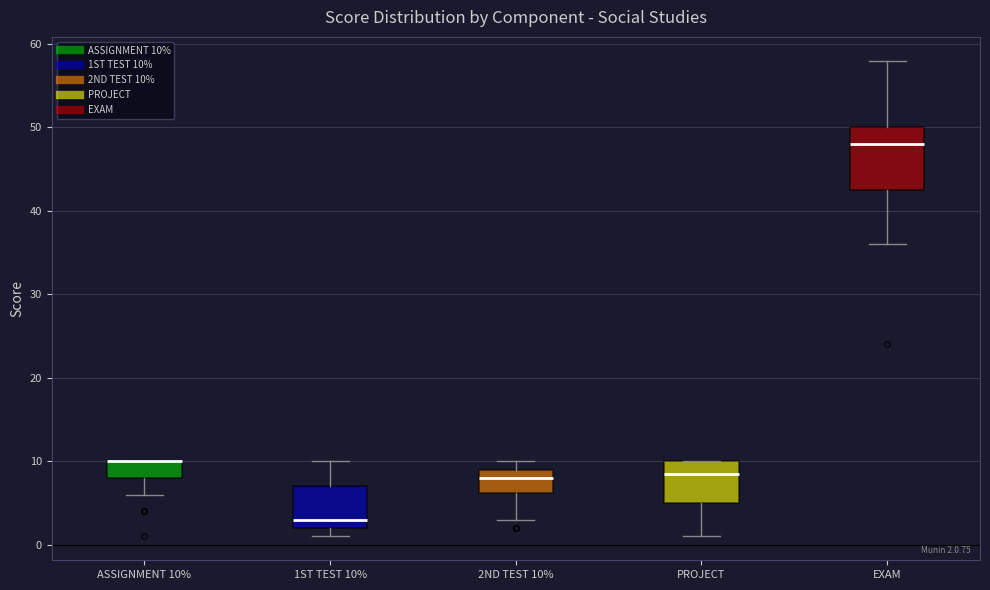

Which box is the tallest, from its lower edge to its upper edge?

EXAM